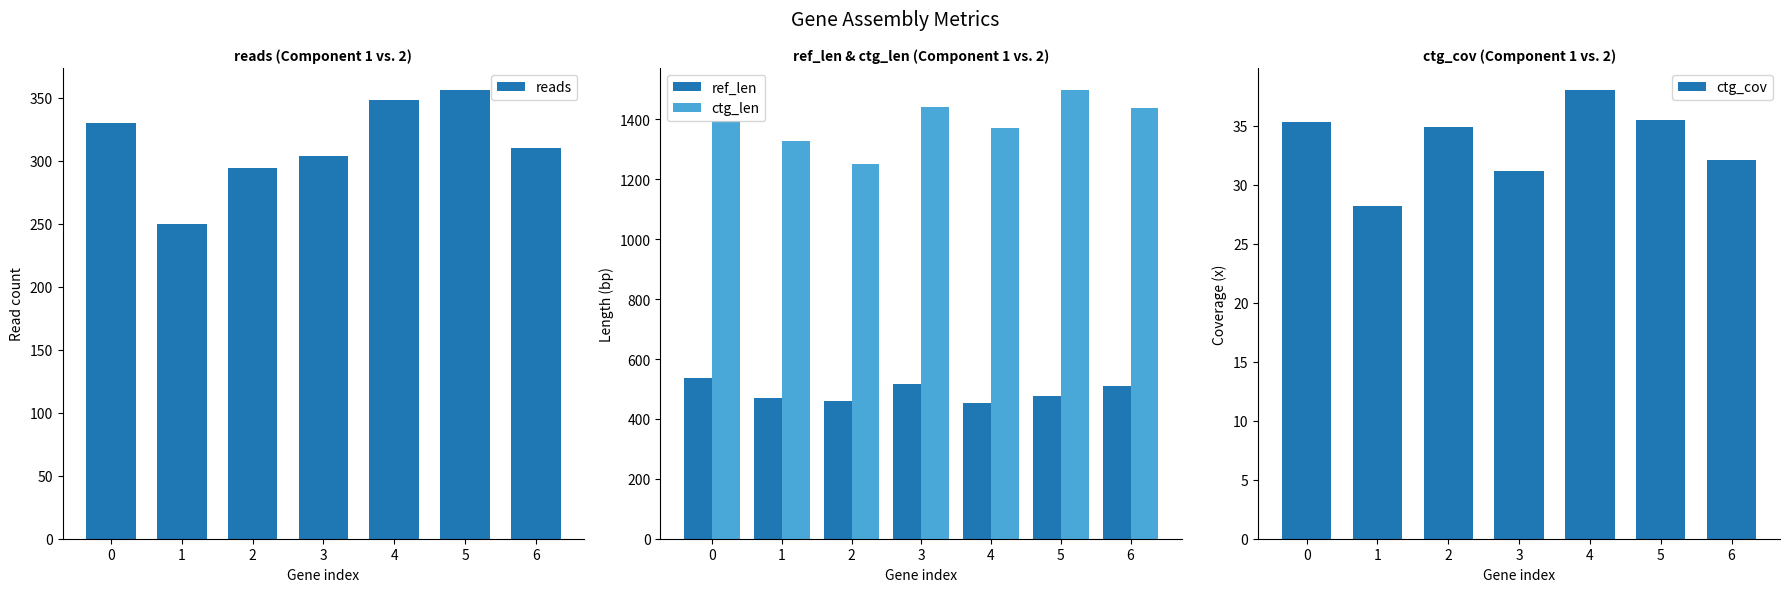

How many data points in ctg_len are above 1395?

3